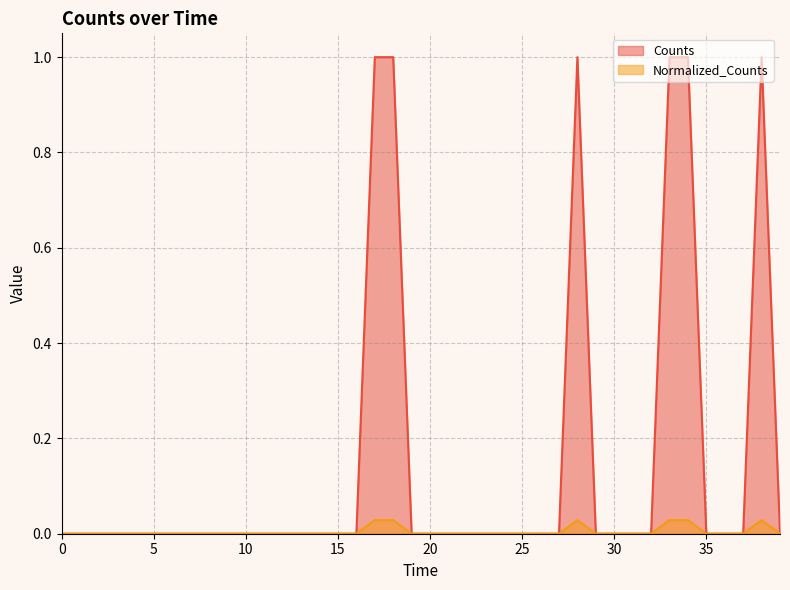

Which series has the widest spread of values?

Counts